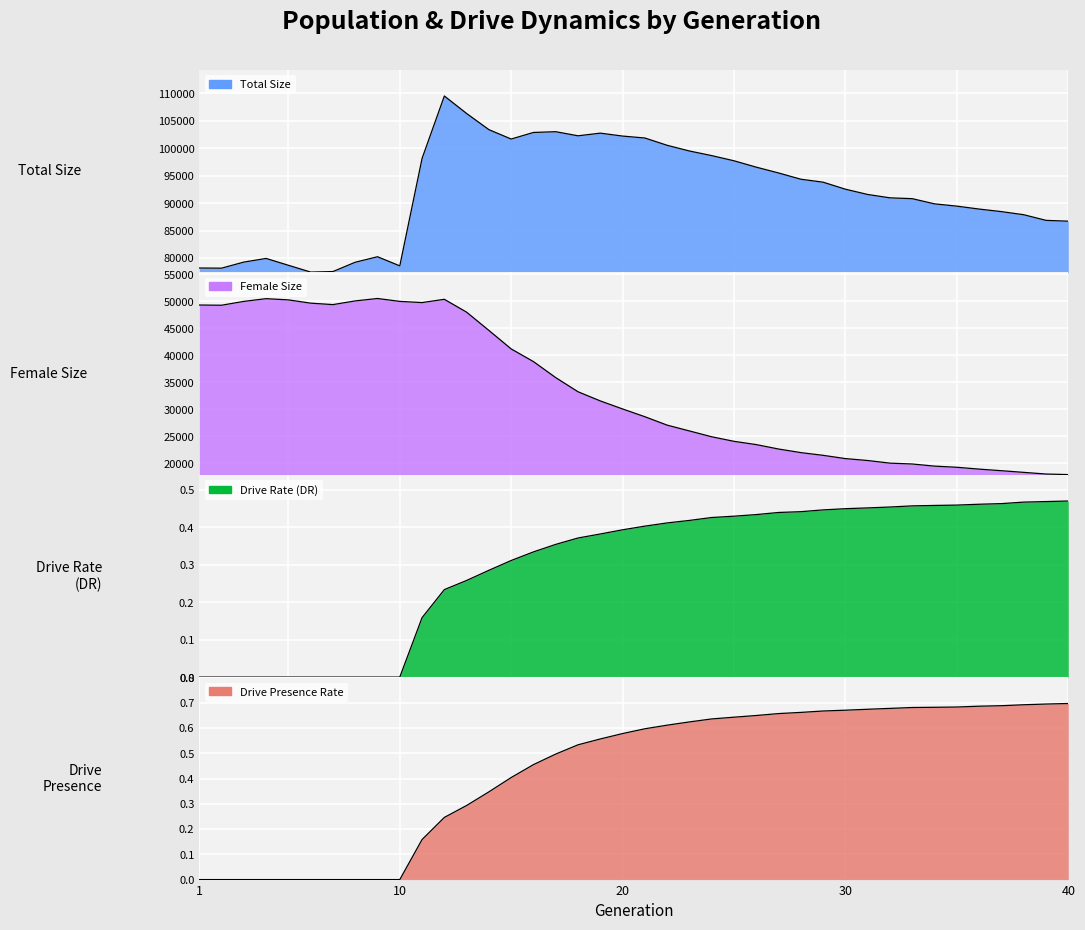

Which series has the largest range (max minus min)?

female_size